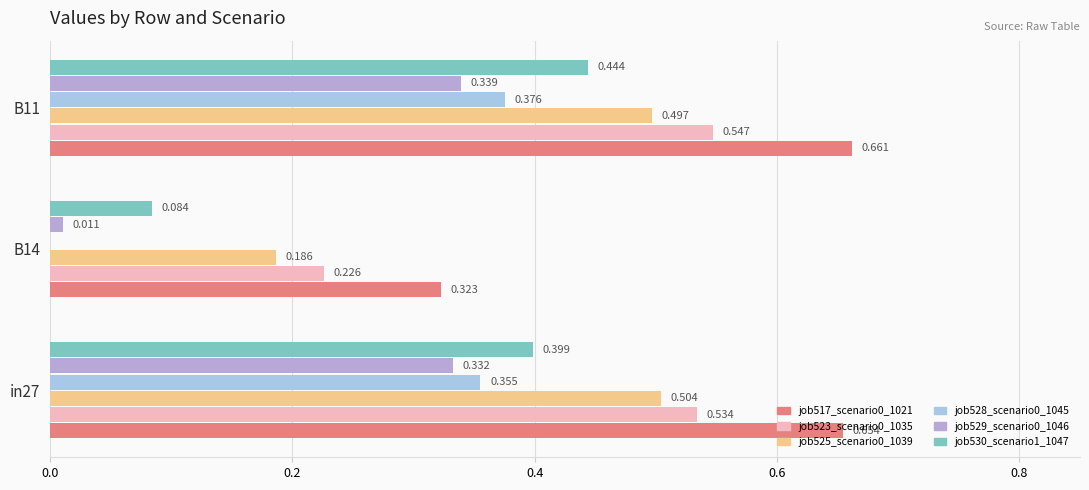

How many distinct data groups are displayed?

6